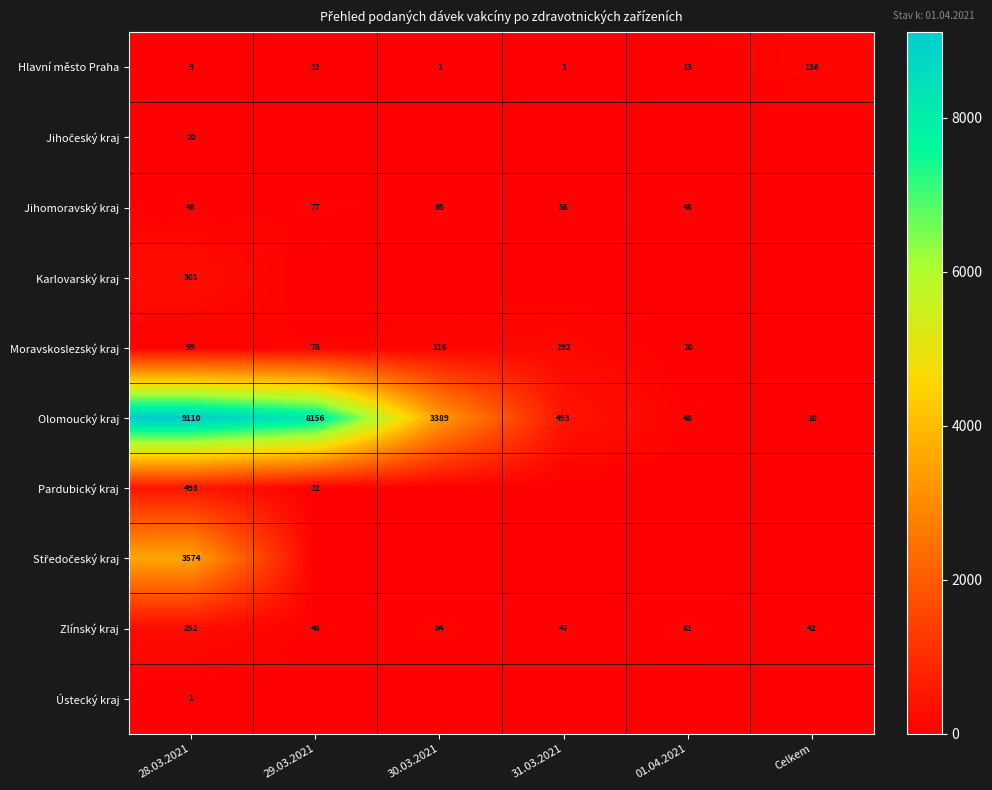

Is it true that Olomoucký kraj equals 8156 at 29.03.2021?

True